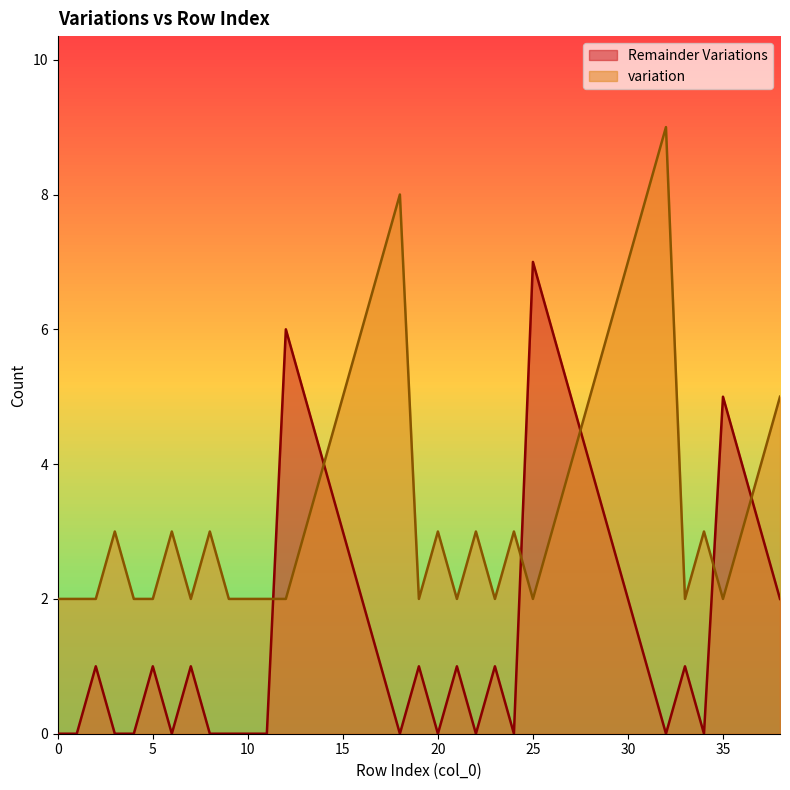

Does the chart display data point markers on the line(s)?

No